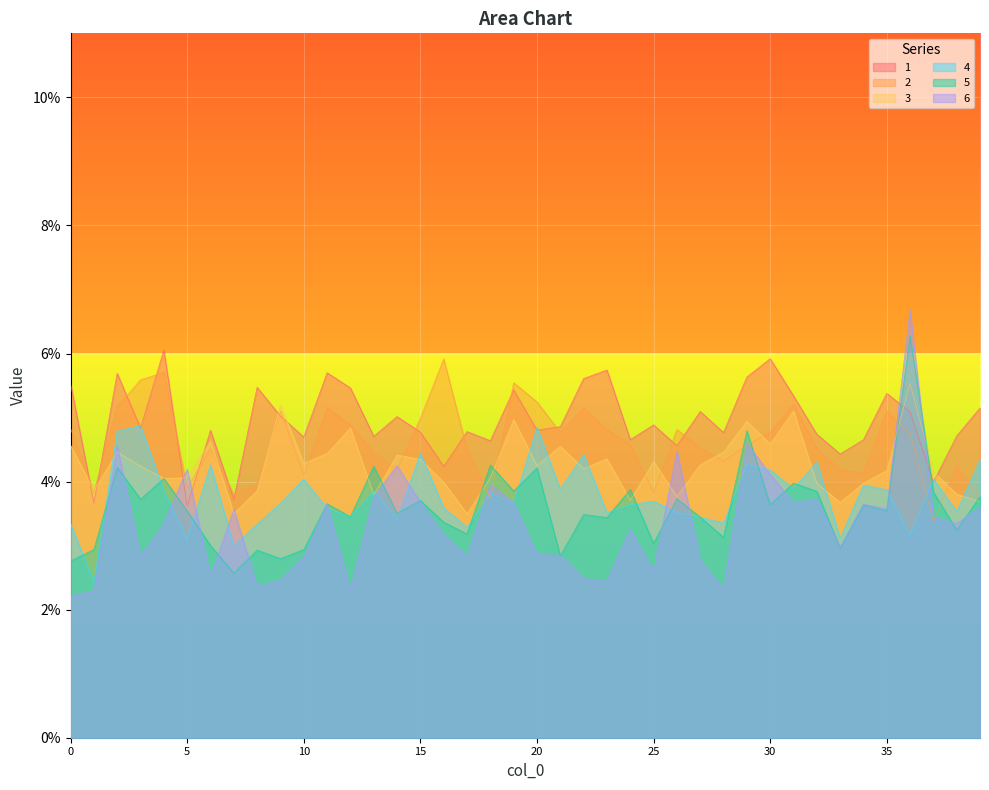

What is the sum of all 2 values?

1.8